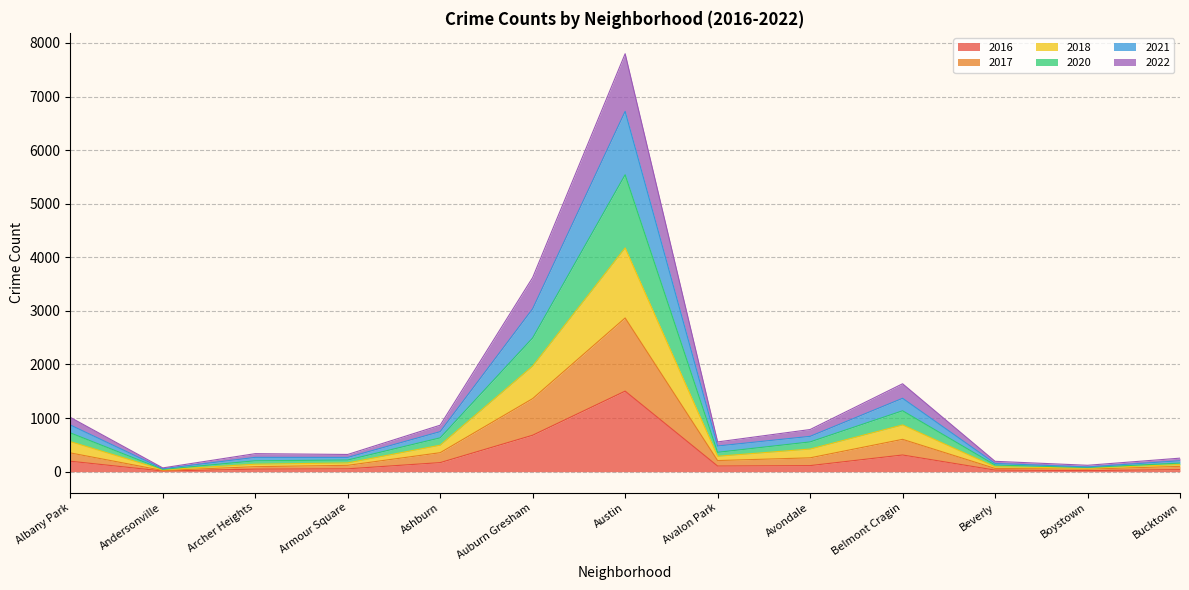

At which category is the sum across all series the highest?

Austin